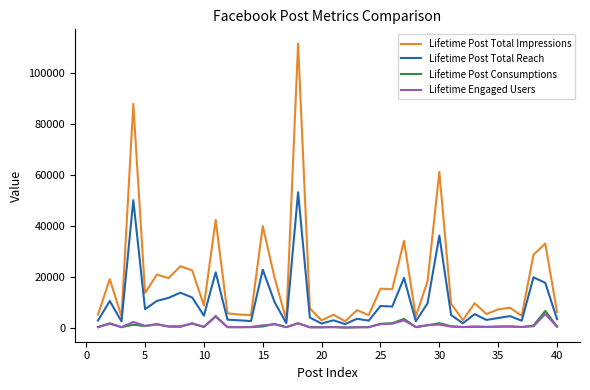

What is the sum of all Lifetime Engaged Users values?

34718